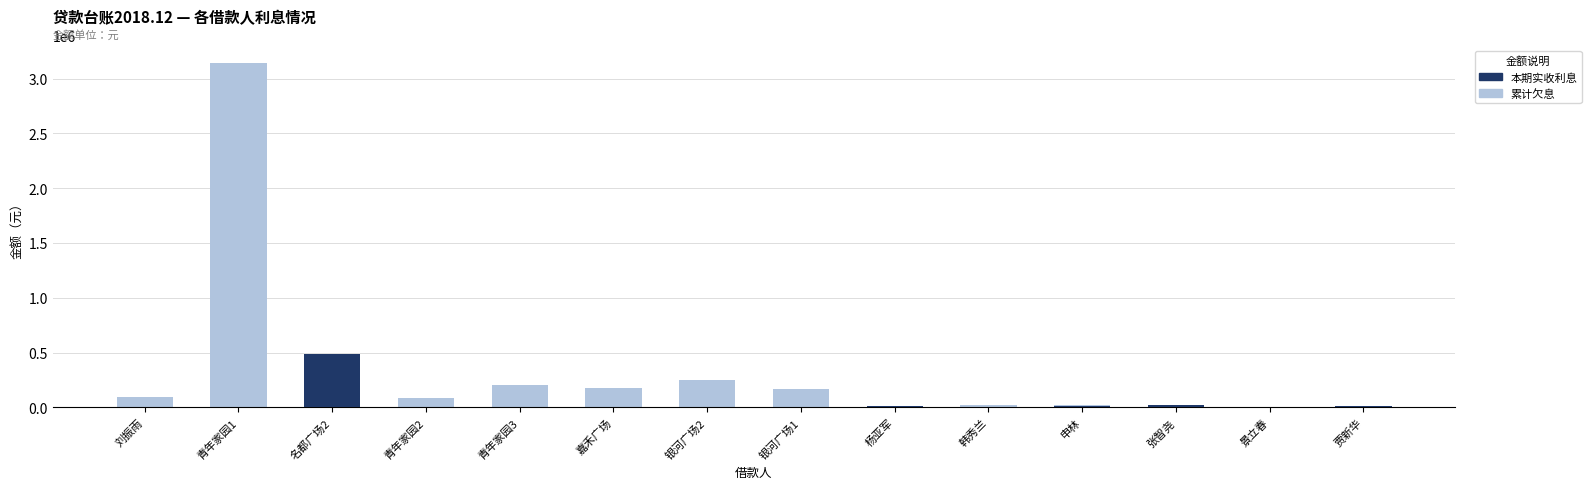

Which series has the largest total across all categories?

累计欠息